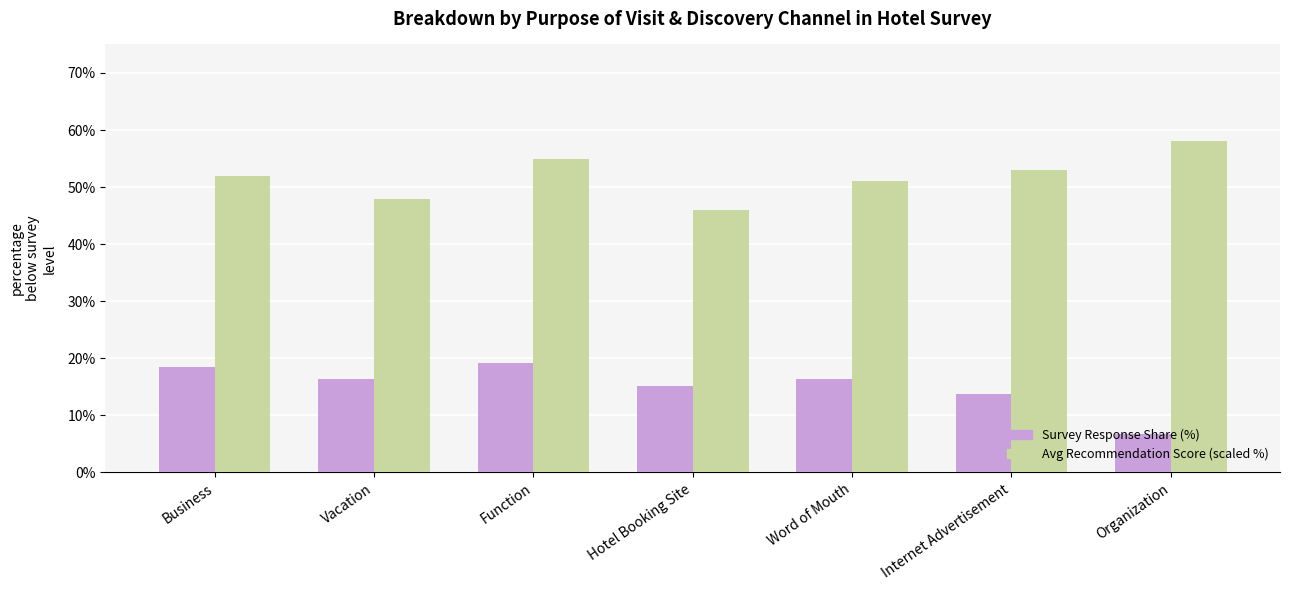

Rank the series at Vacation from highest to lowest value.

Avg Recommendation Score (scaled %), Survey Response Share (%)